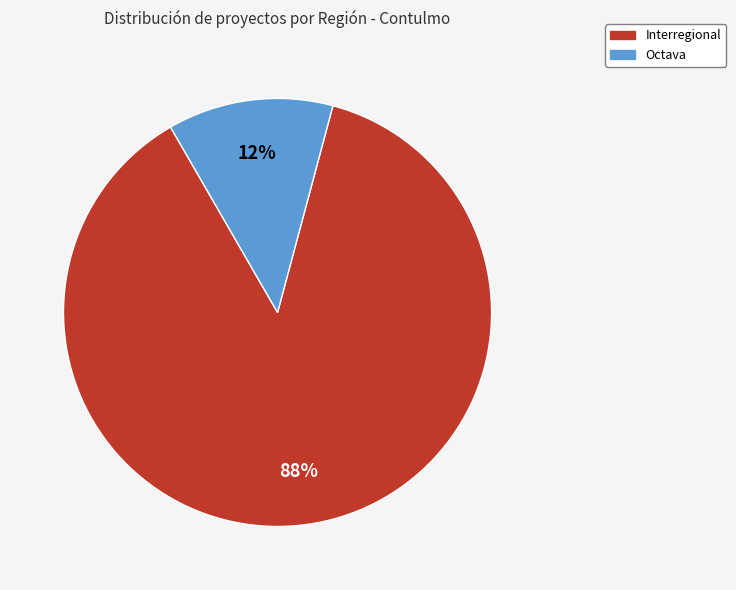

To the nearest percent, what is the combined percentage of Octava and Interregional?

100%